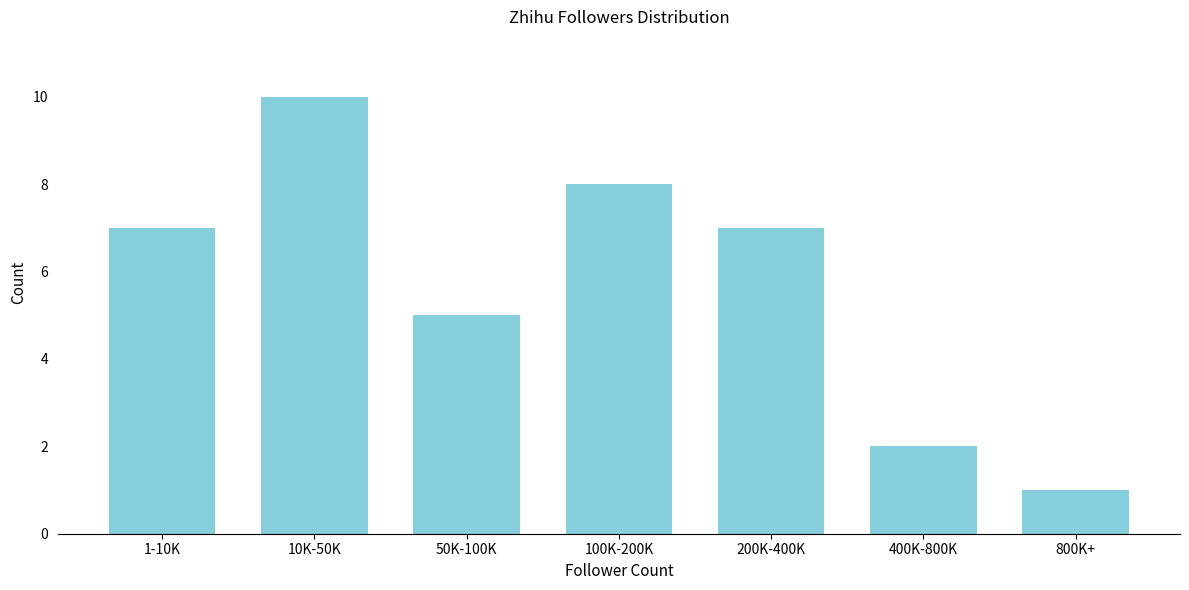

Reading right to left, transcribe all the data shown in this chart.

800K+=1	400K-800K=2	200K-400K=7	100K-200K=8	50K-100K=5	10K-50K=10	1-10K=7